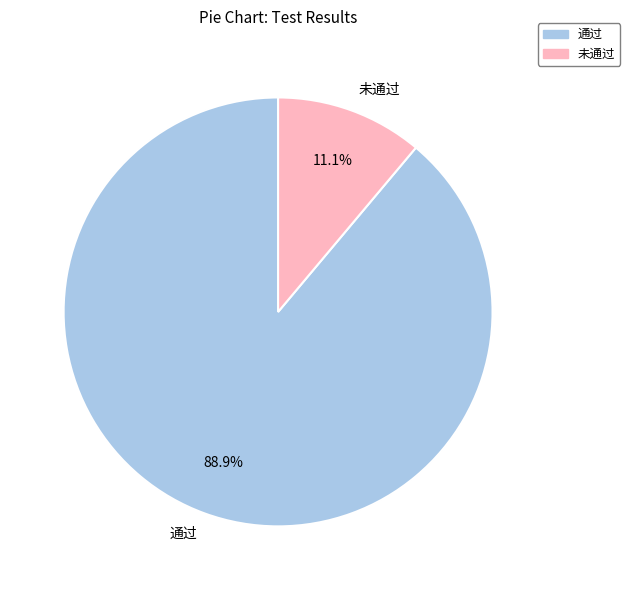

True or false: 未通过 accounts for 11% of the total.

True